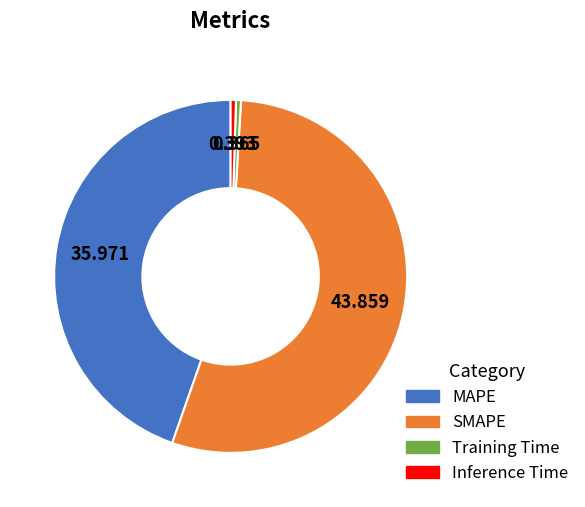

Combined, do SMAPE and Training Time account for over 50%?

Yes